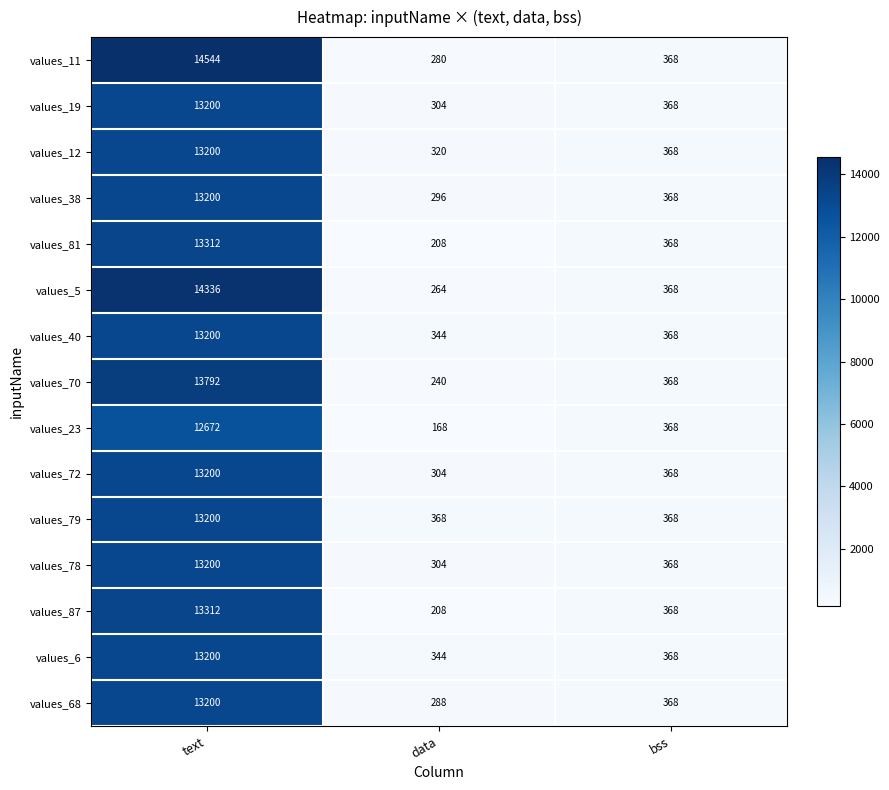

How many categories are shown in the chart?

3